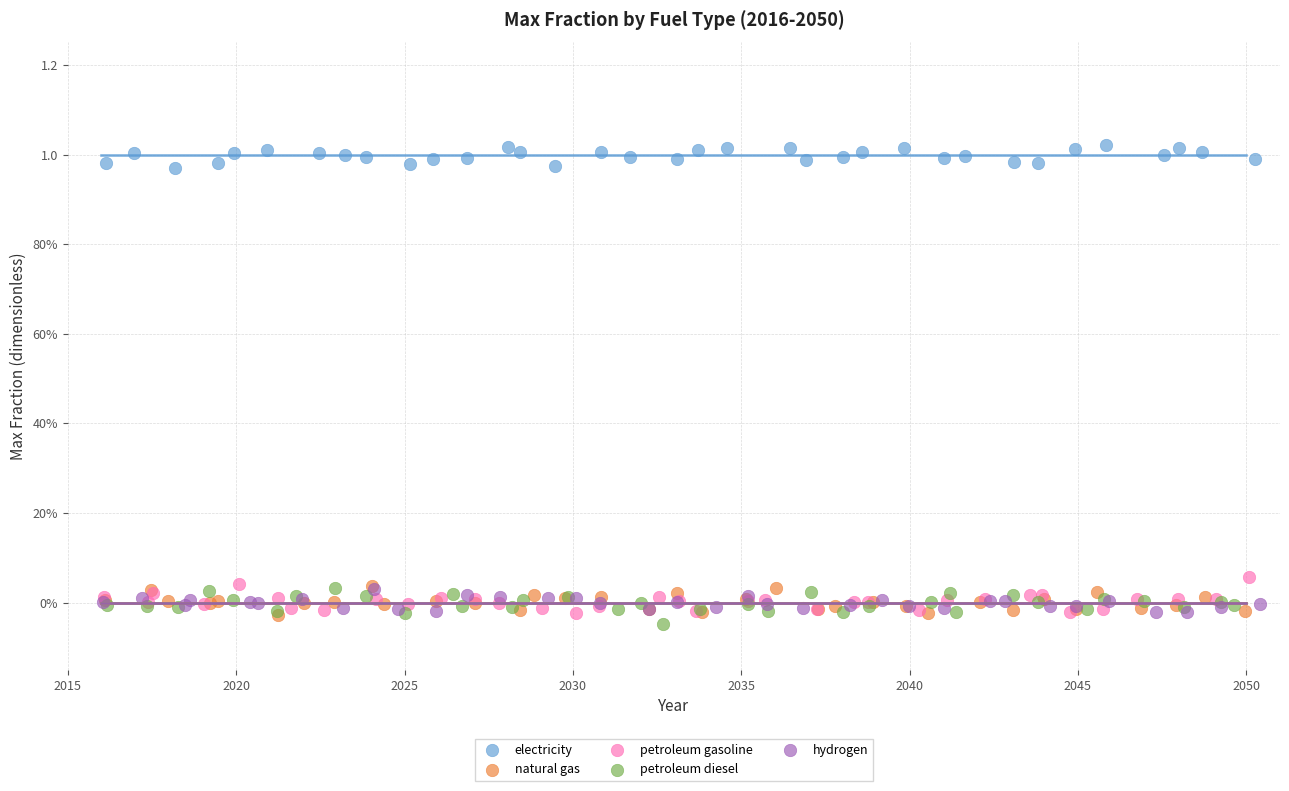

What are all the series names shown in the legend?

electricity, natural gas, petroleum gasoline, petroleum diesel, hydrogen